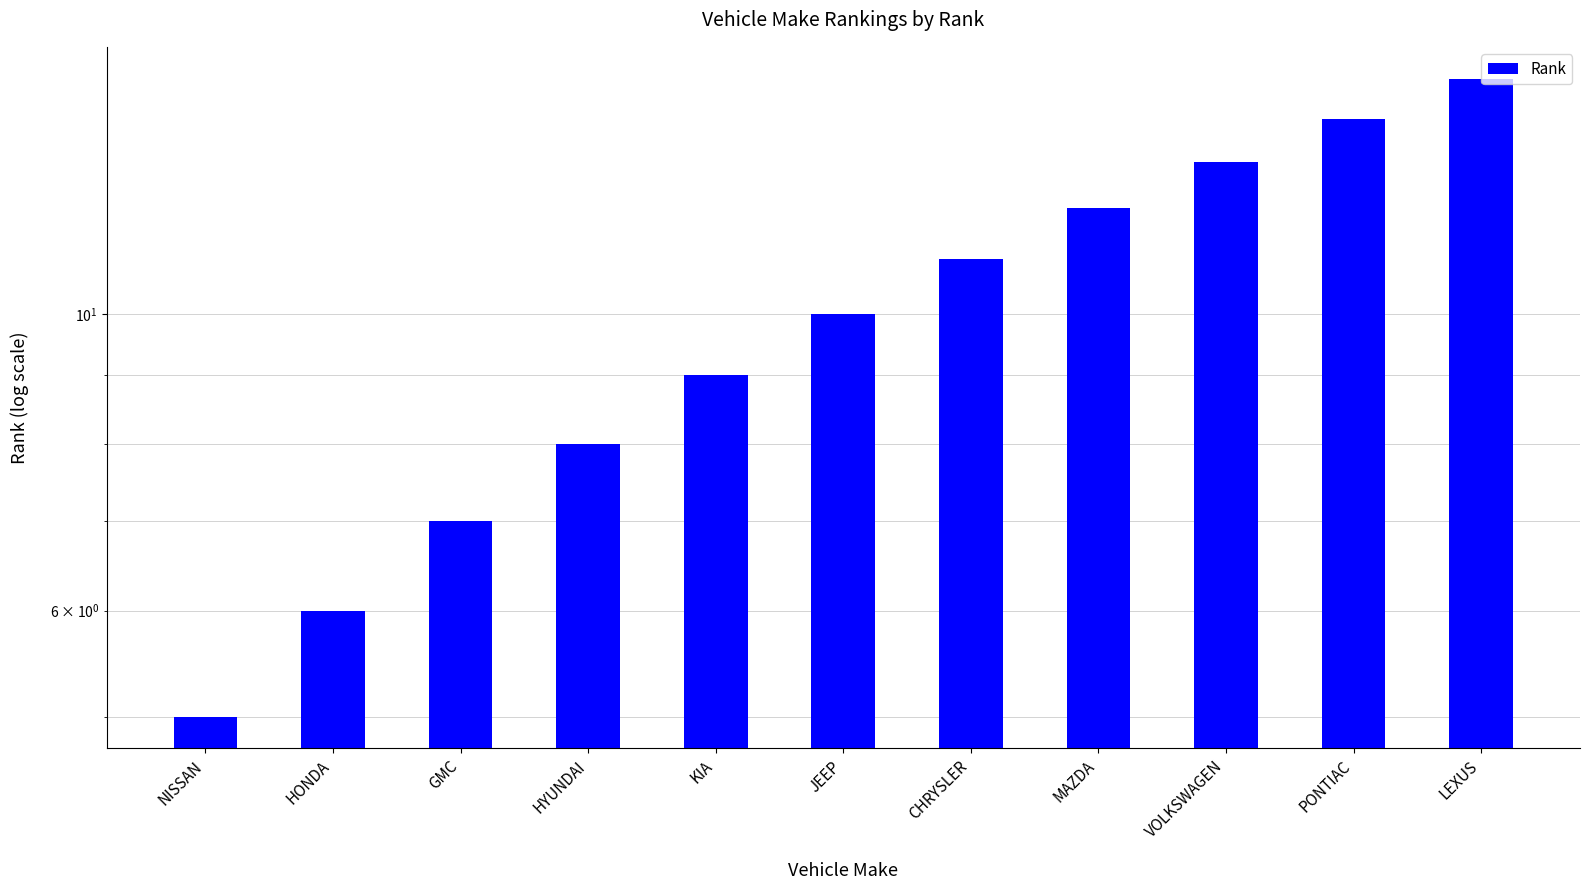

Where is the data nearest to the value 10?

JEEP